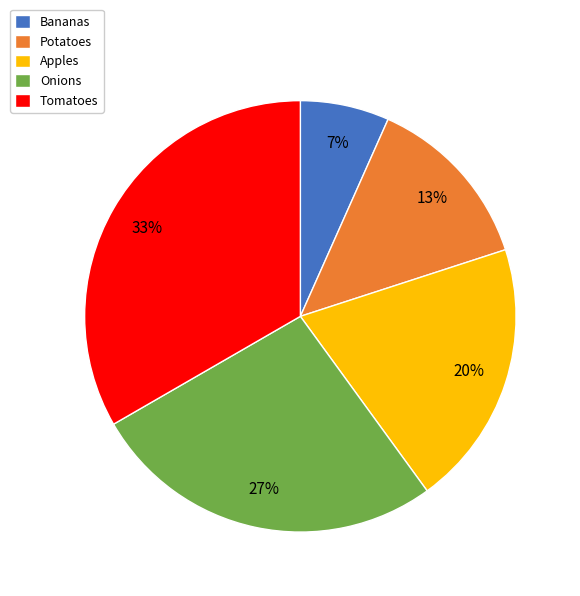

Which category has the biggest portion of the pie?

Tomatoes